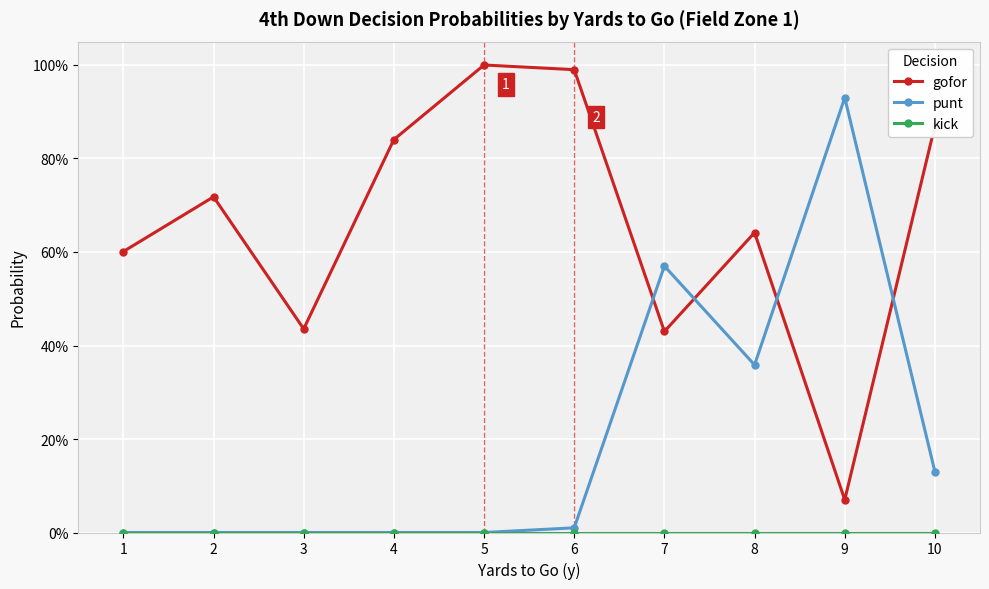

Which category has the lowest value across all series?

1